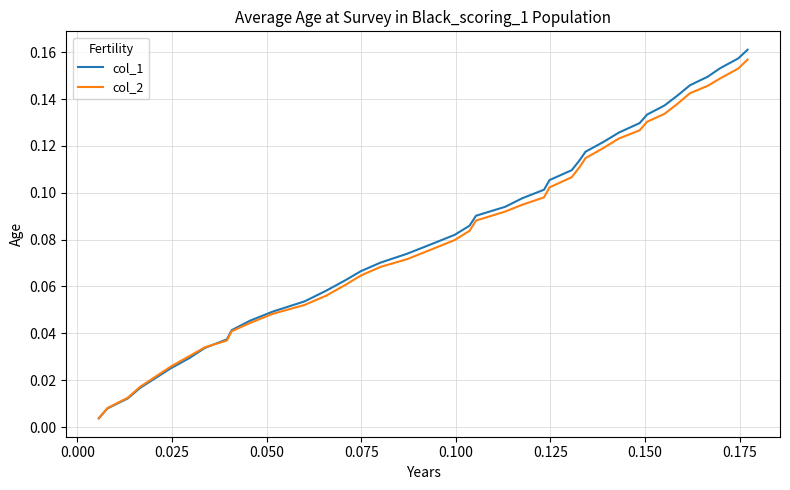

How many series are shown in this chart?

2